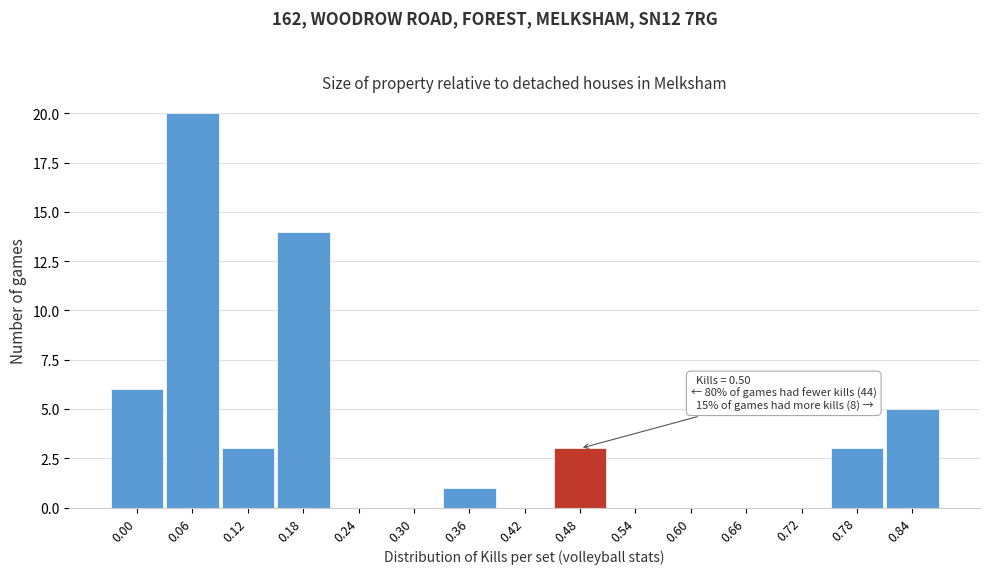

Reading left to right, list all the values displayed in this chart.

0.00=6	0.06=20	0.12=3	0.18=14	0.24=0	0.30=0	0.36=1	0.42=0	0.48=3	0.54=0	0.60=0	0.66=0	0.72=0	0.78=3	0.84=5